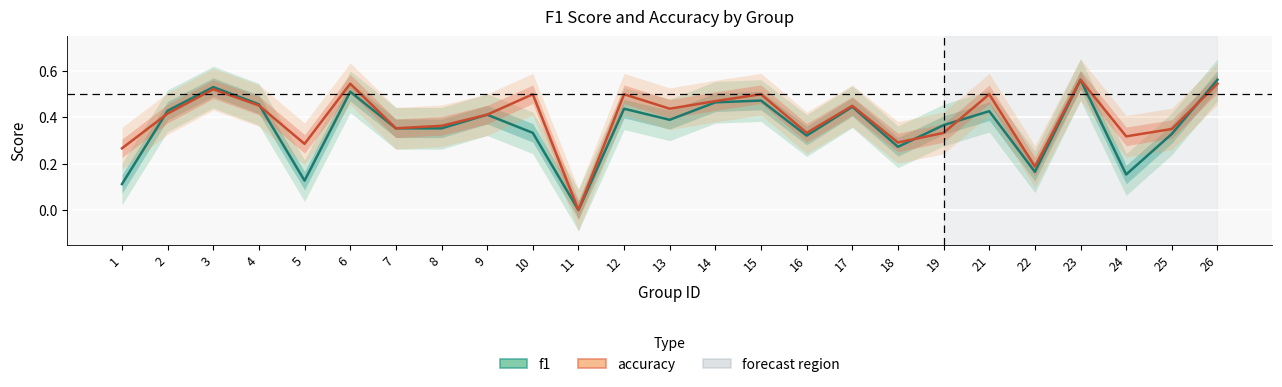

True or false: accuracy has more than 0 points higher than both neighbors.

True